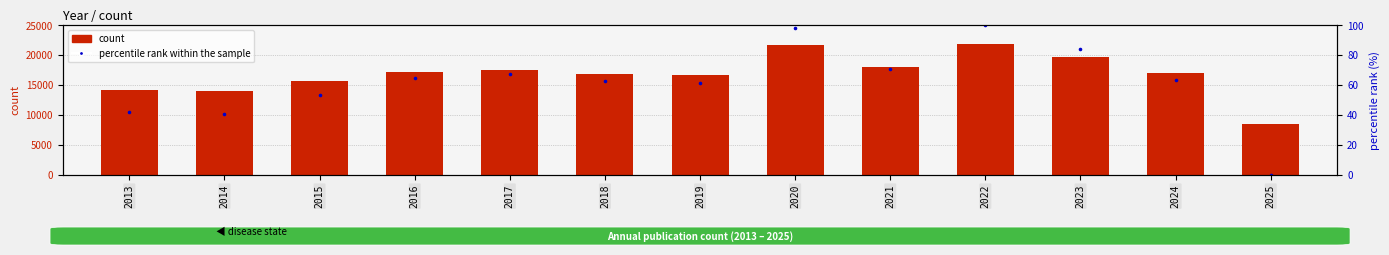

What are all the series names shown in the legend?

count, percentile rank within the sample